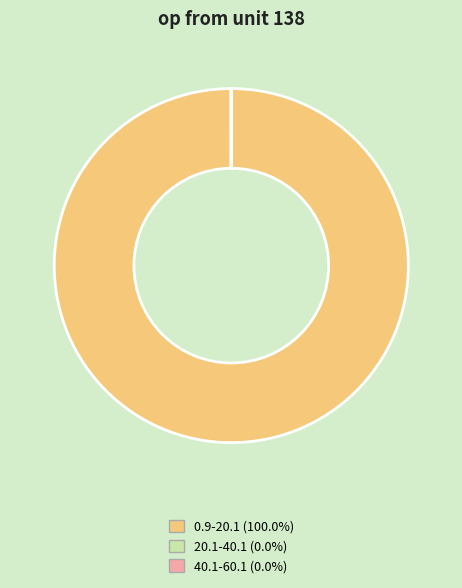

Does any single category account for the majority?

Yes